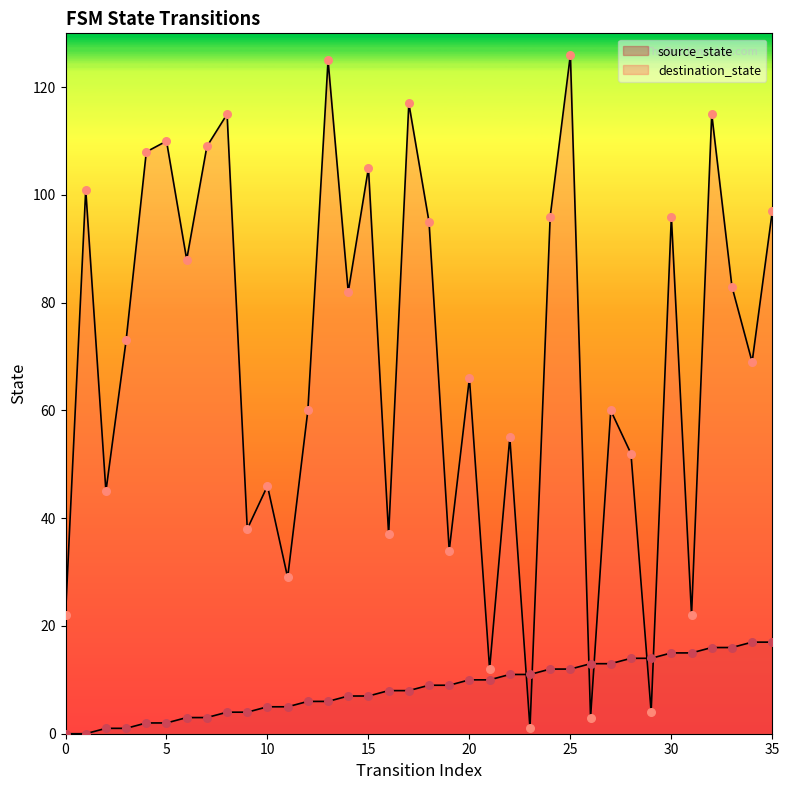

Which series has the largest total across all categories?

destination_state